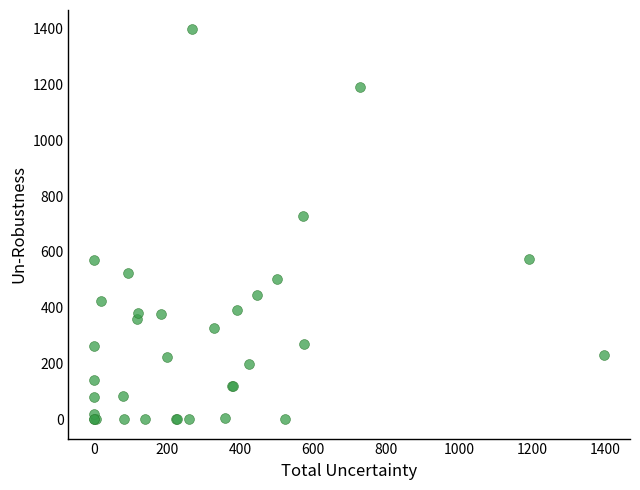

What Y value in the scatter plot is closest to 699?

728.4